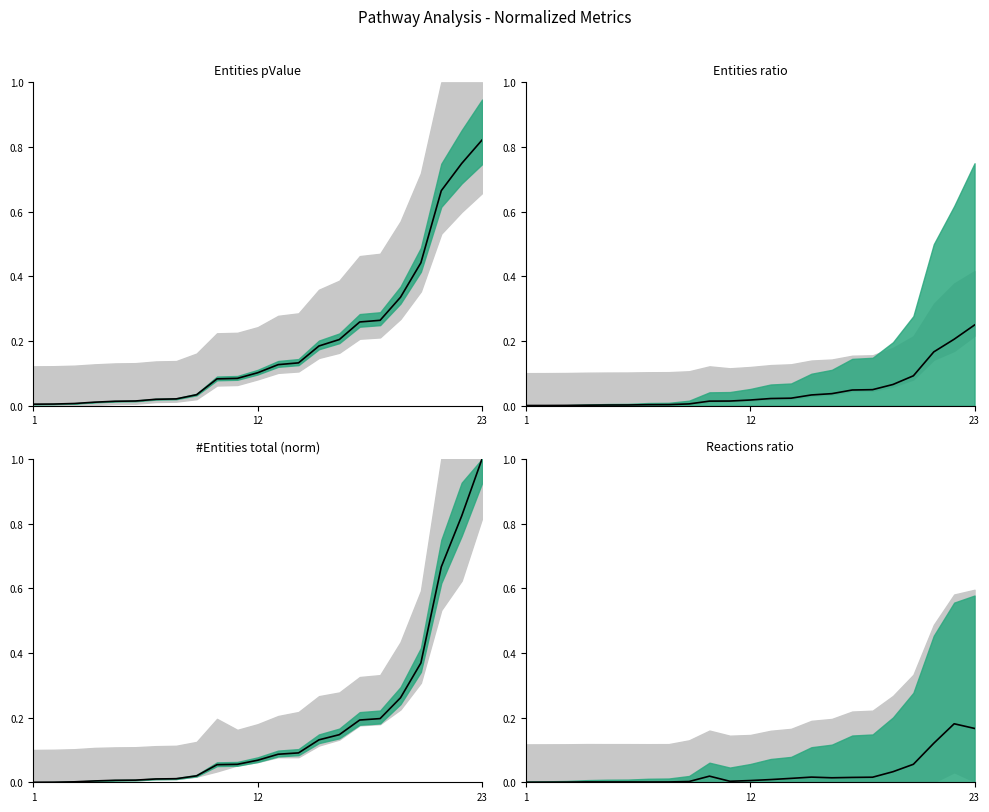

Where is the first local maximum?

3